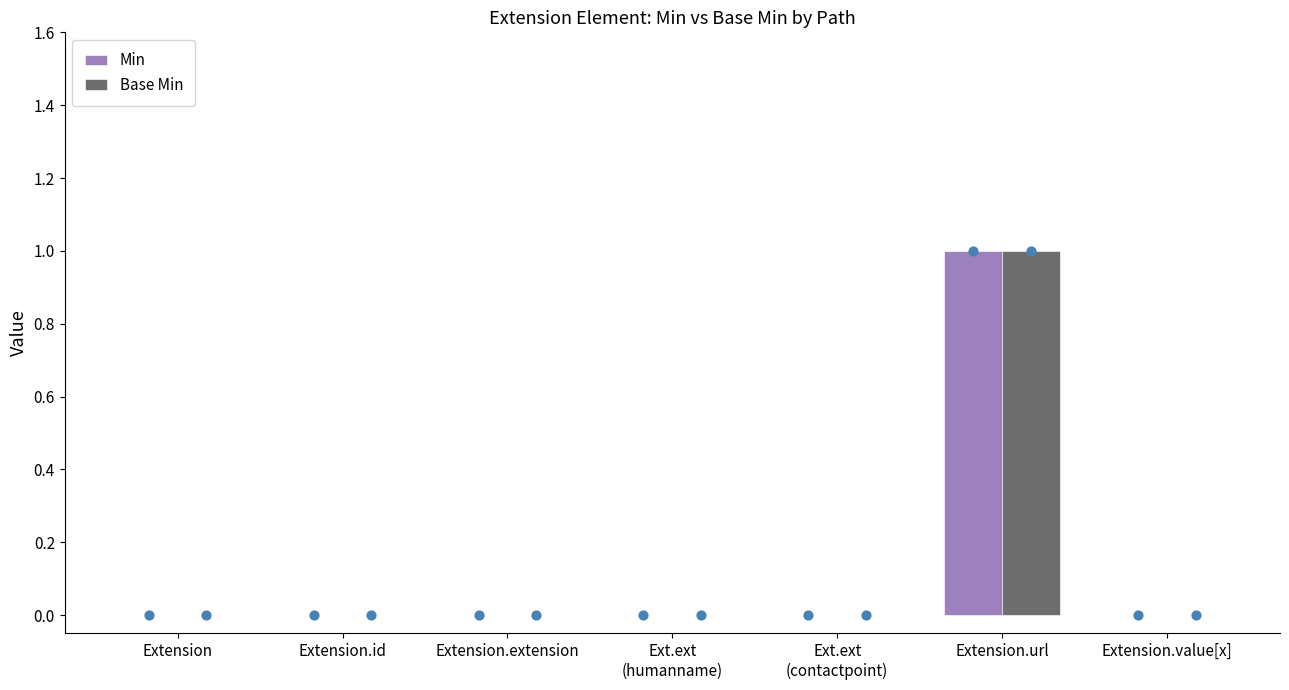

At how many categories does at least one series exceed 0?

1